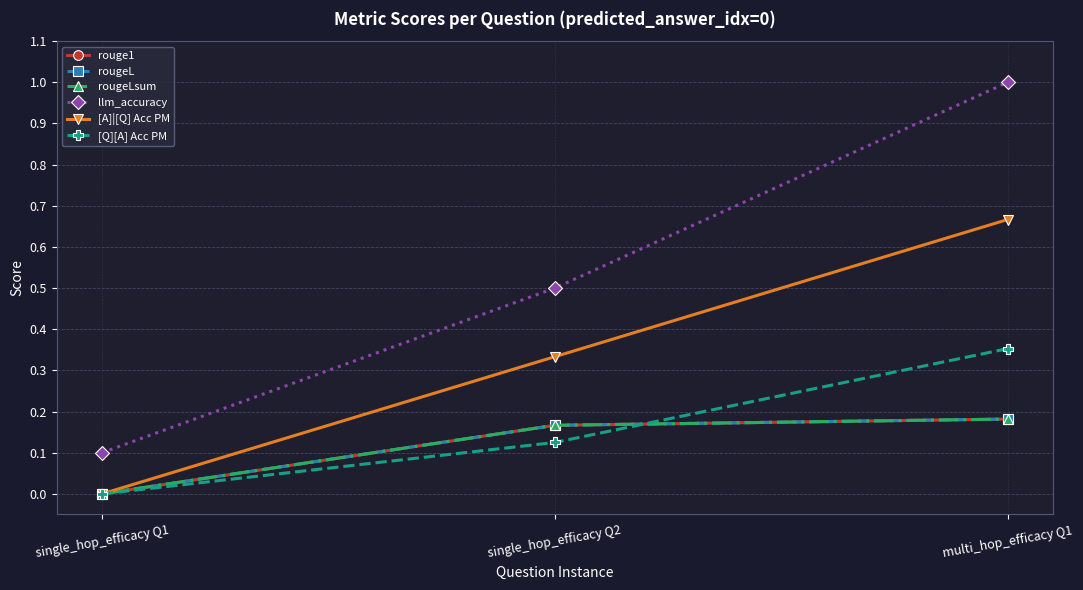

Reading right to left, what are all the values shown in this chart?

rouge1: 0.2	0.2	0.0
rougeL: 0.2	0.2	0.0
rougeLsum: 0.2	0.2	0.0
llm_accuracy: 1.0	0.5	0.1
[A]|[Q] Acc PM: 0.7	0.3	0.0
[Q][A] Acc PM: 0.4	0.1	0.0